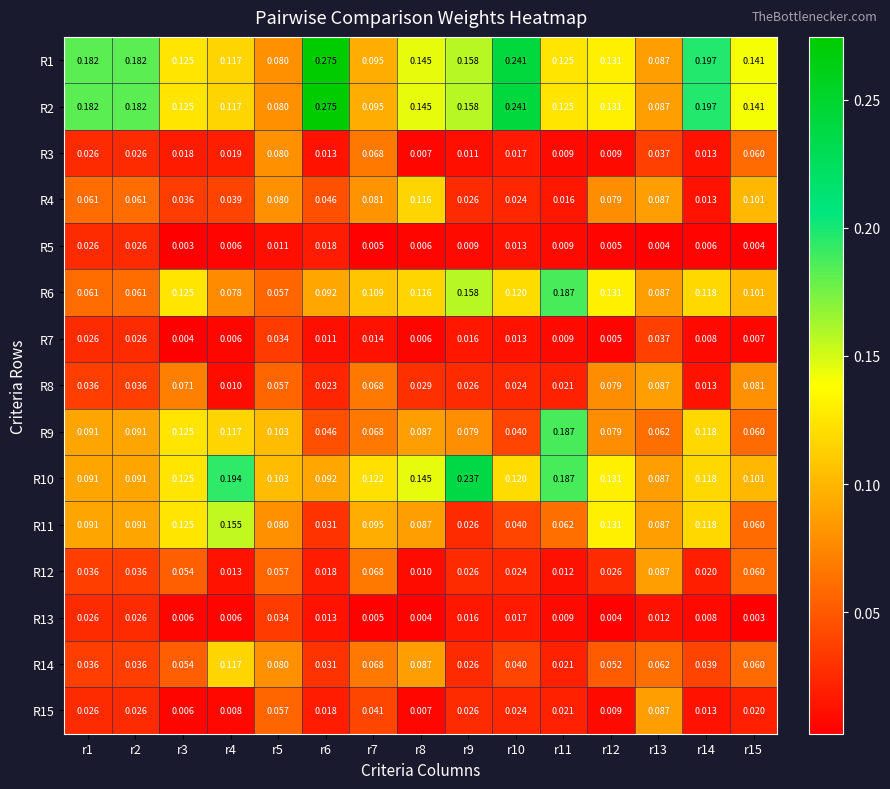

Is the value of R1 at r7 greater than the value of R13 at r15?

Yes